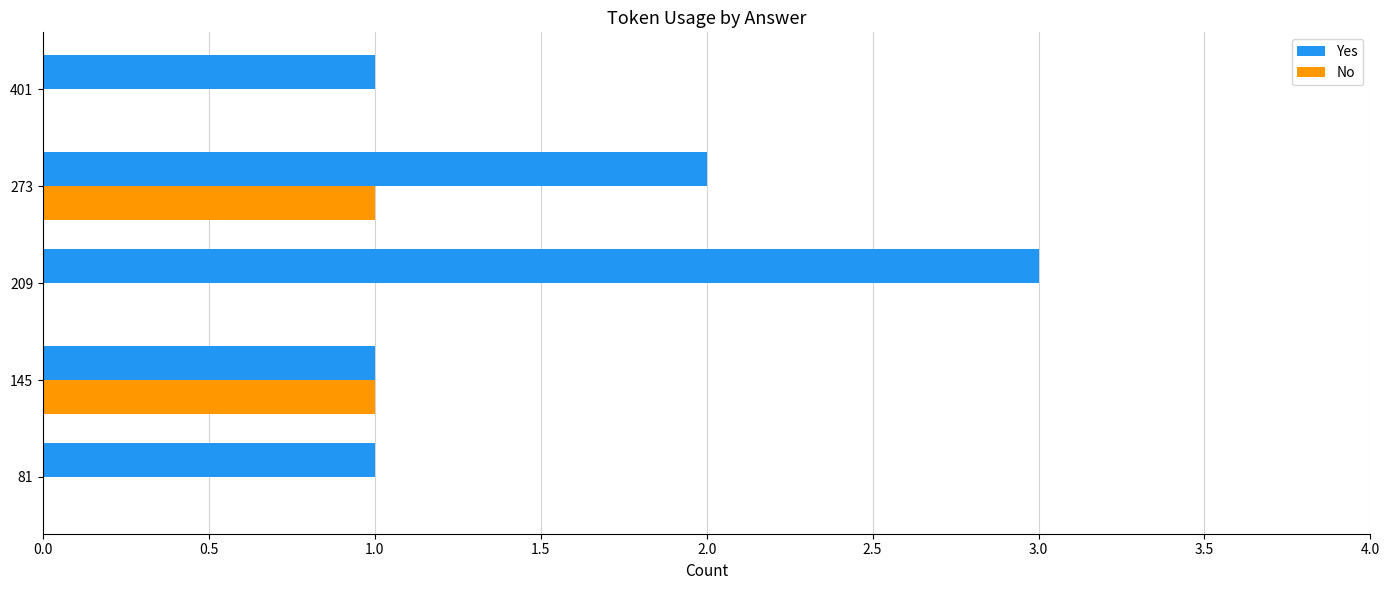

Which series has the largest total across all categories?

Yes